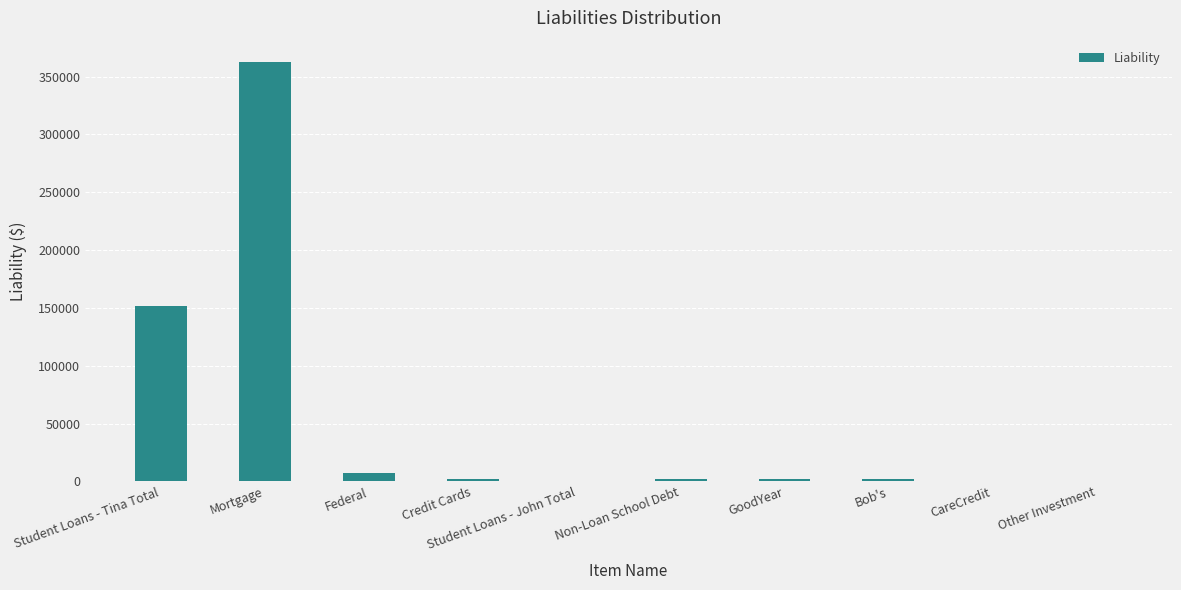

How many series are shown in this chart?

1